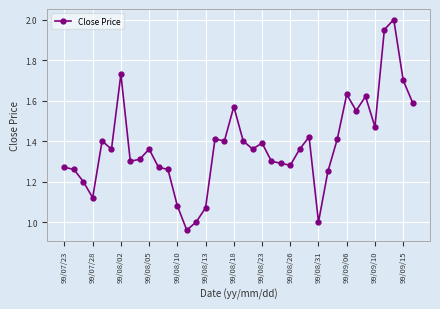

What is the sum of all values?

52.3